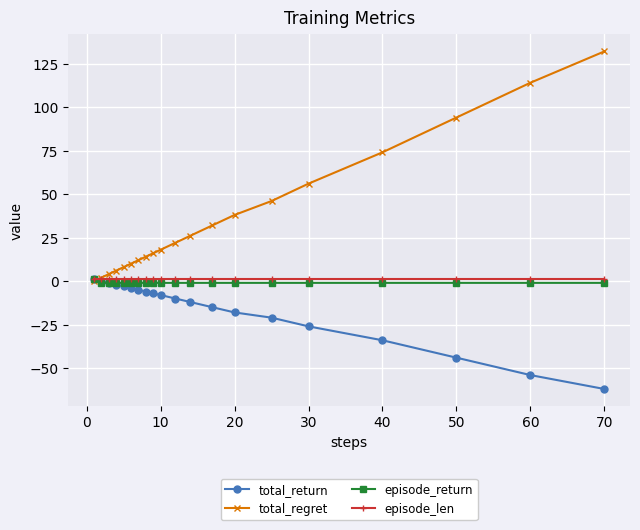

How many lines are shown in the chart?

4